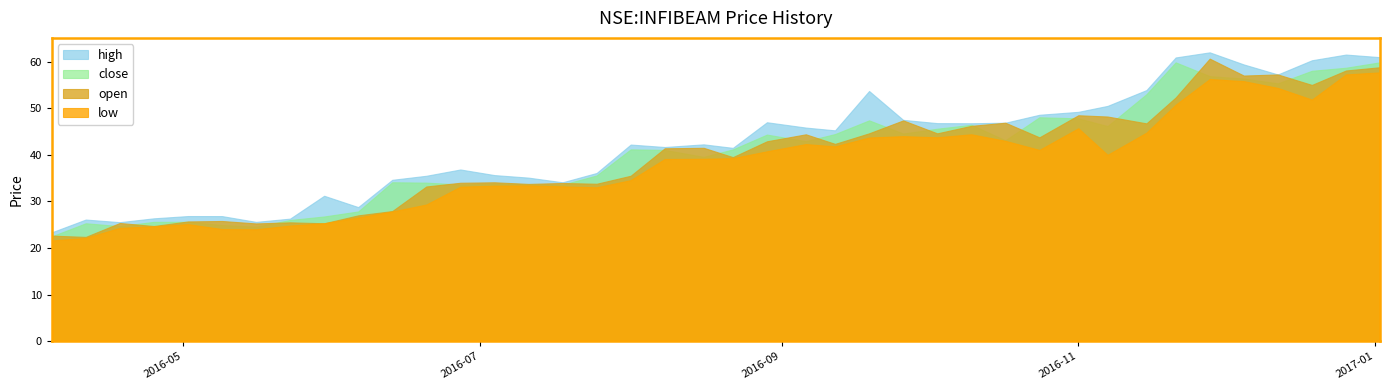

At which label does open first exceed 41?

2016-08-08